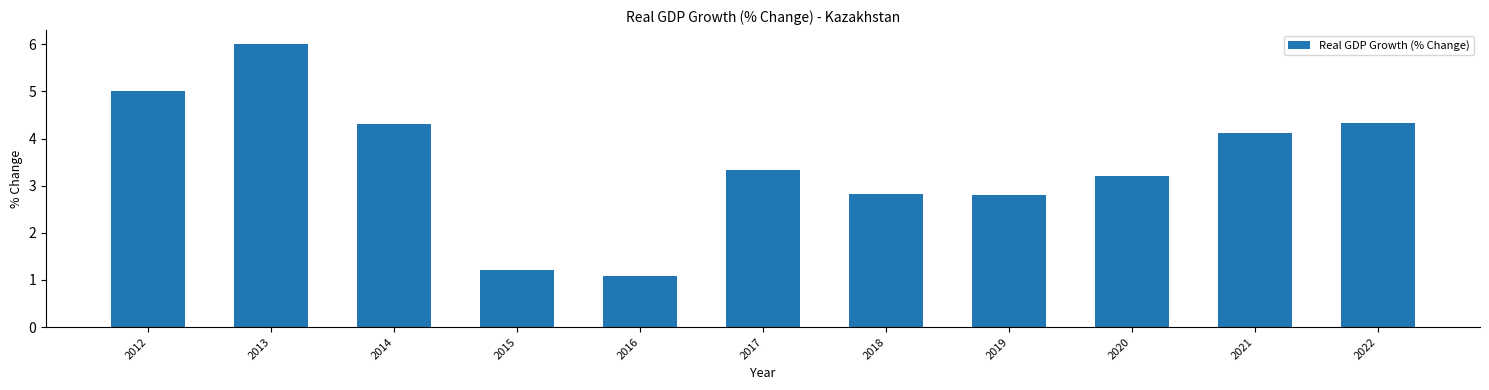

Which category has the highest value across all series?

2013